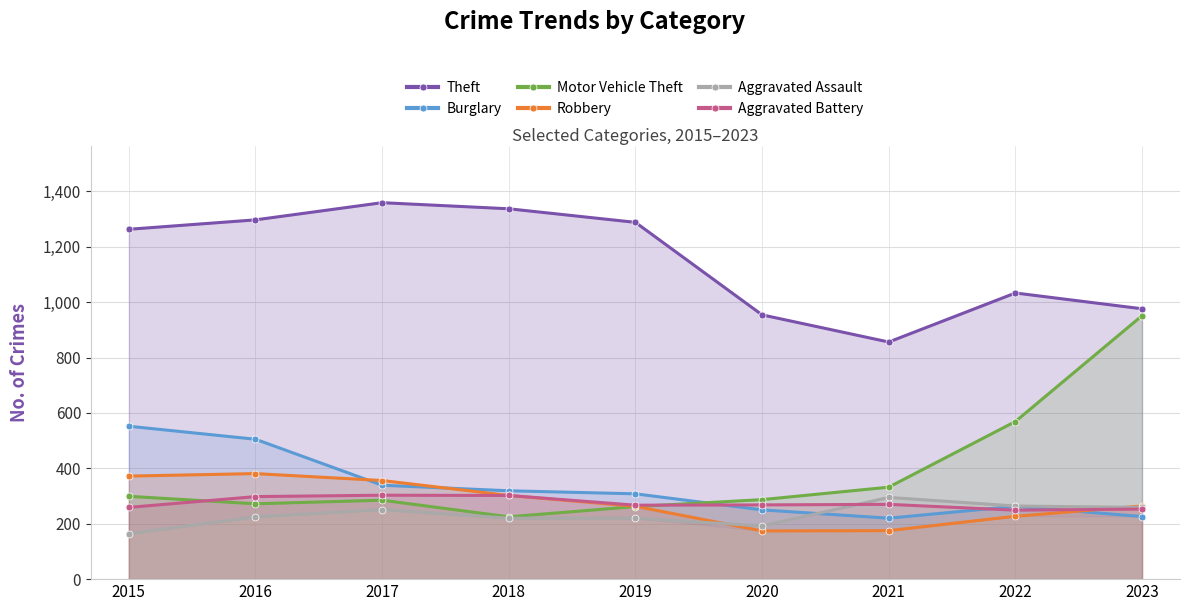

The Aggravated Battery series shows 270 at 2021. True or false?

True